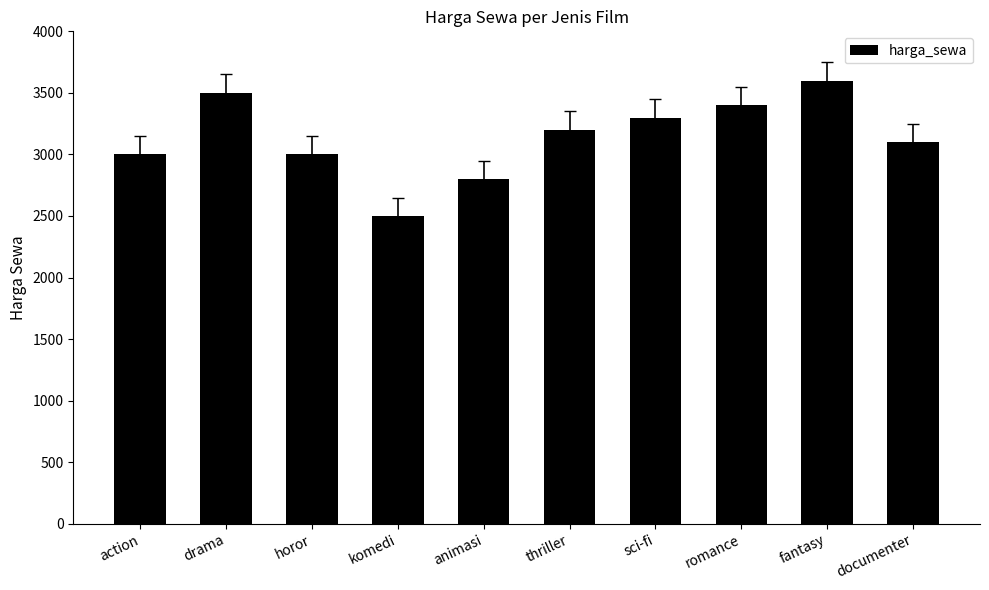

The chart shows a value of 1302 at documenter. True or false?

False